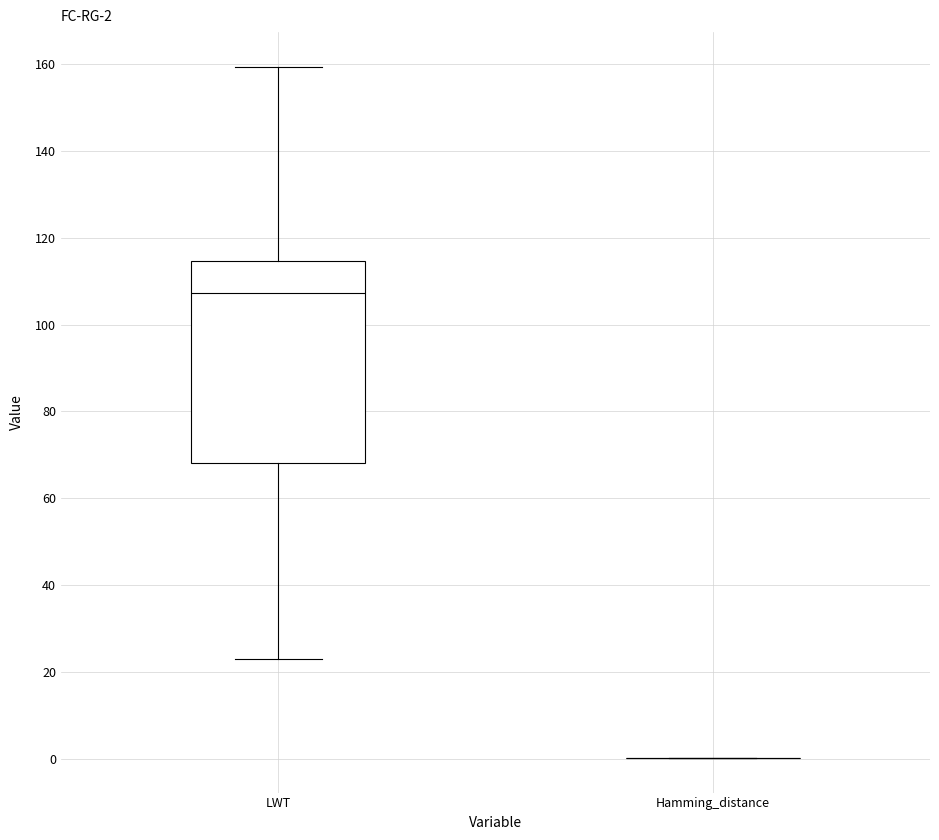

Which box is the tallest, from its lower edge to its upper edge?

LWT